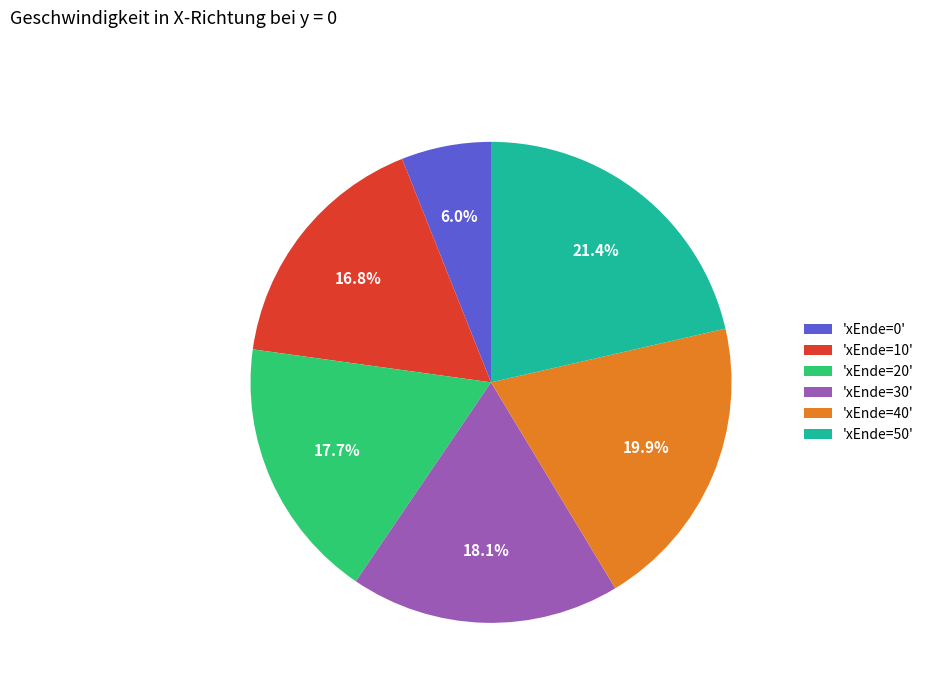

Is the sum of 'xEnde=40' and 'xEnde=10' greater than half?

No